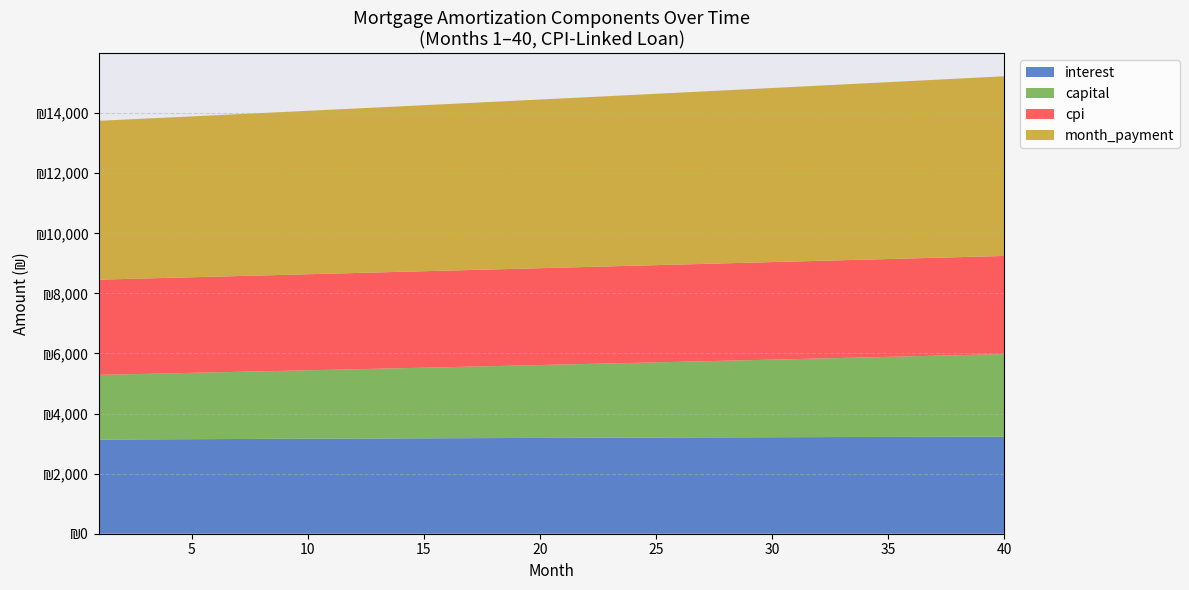

What are all the series names shown in the legend?

interest, capital, cpi, month_payment